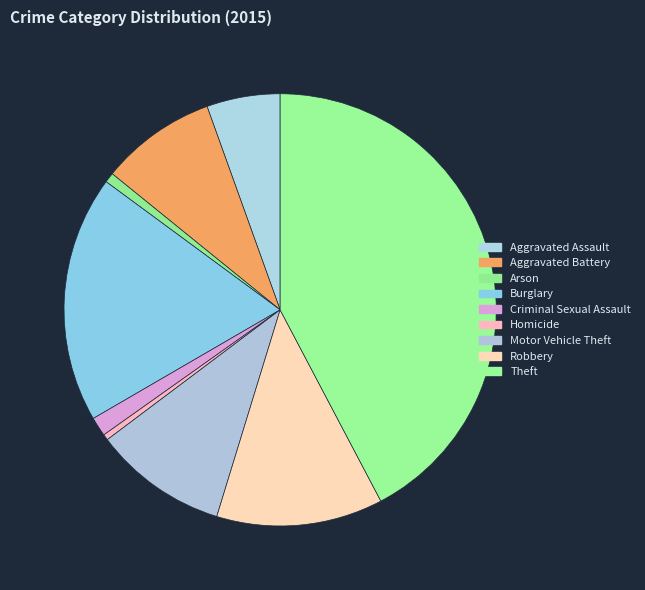

How many segments does this pie chart have?

9